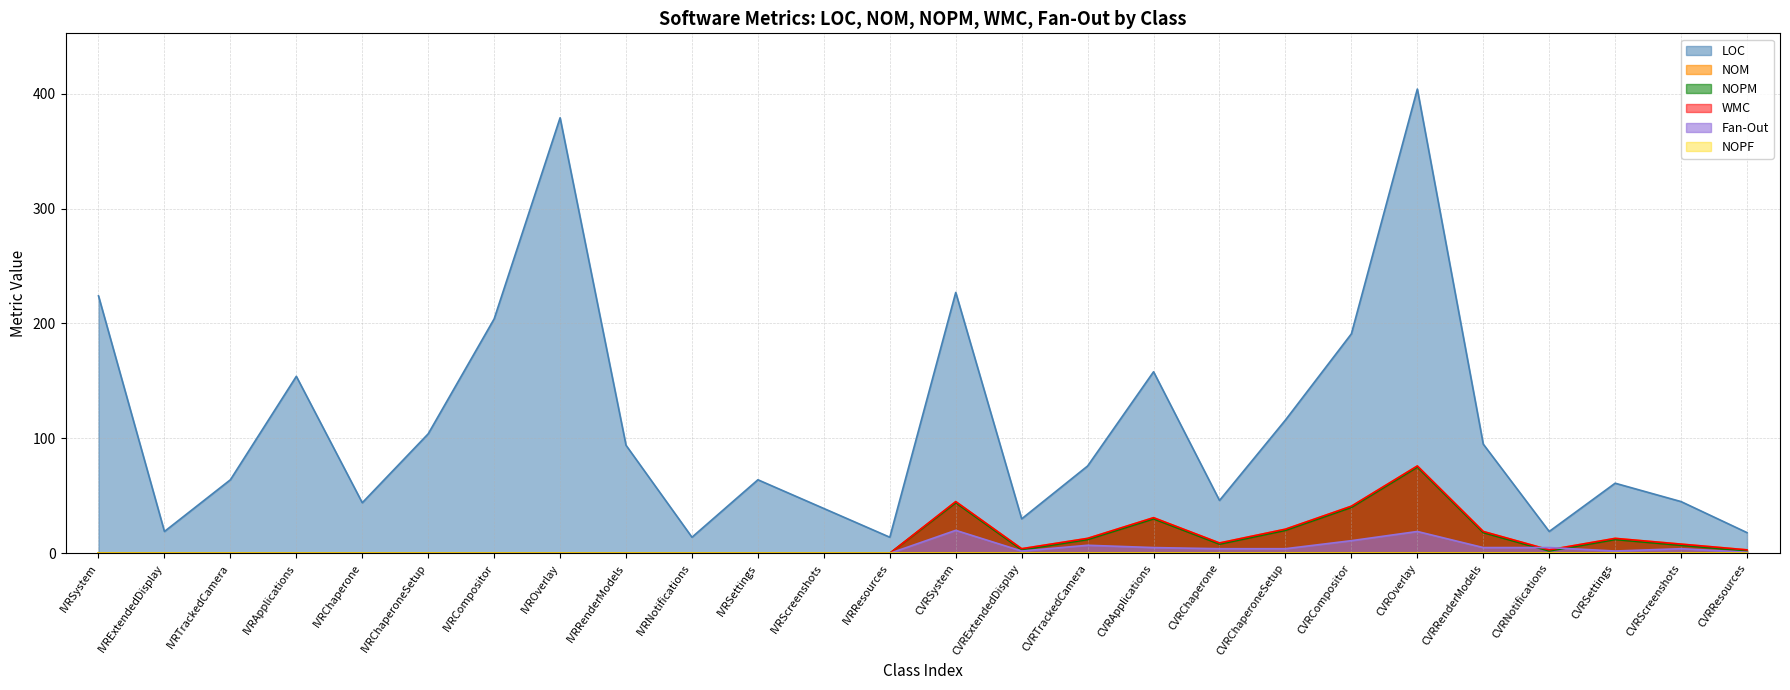

The NOPM series shows 14 at CVRChaperone. True or false?

False